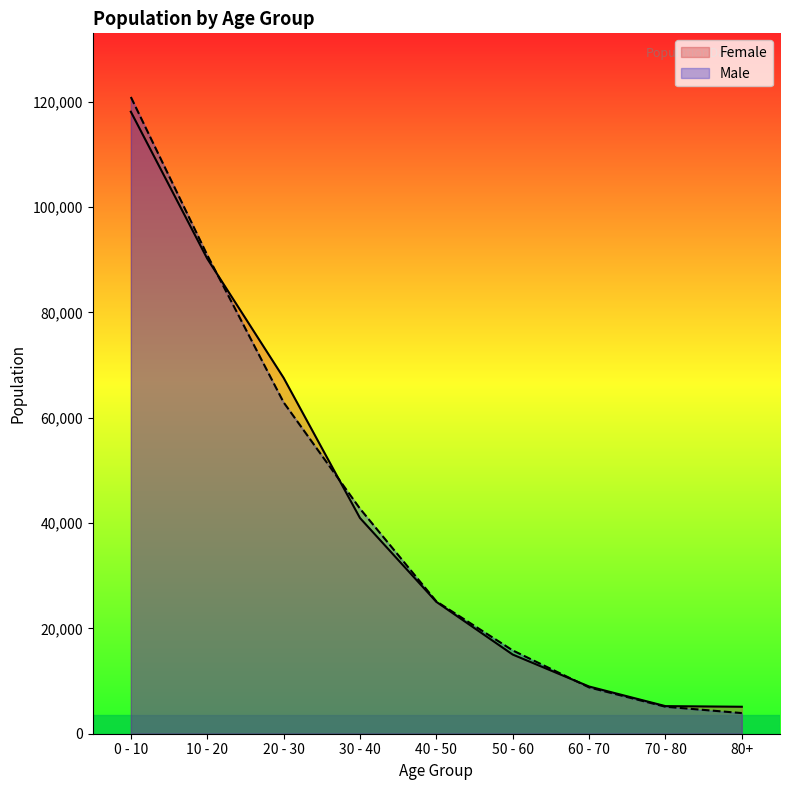

What is the label of the 5th point from the right?

40 - 50